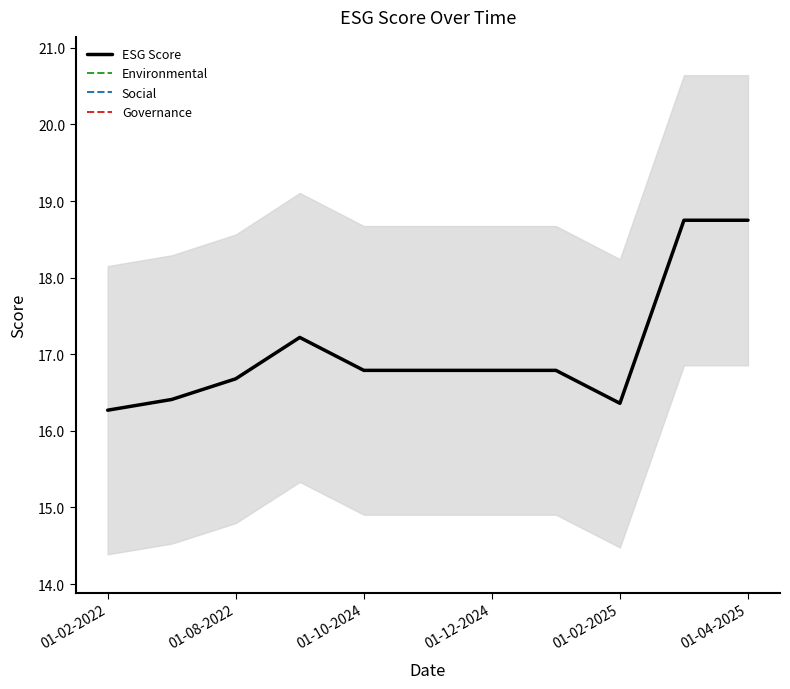

The ESG Score series shows 9.6 at 01-02-2025. True or false?

False